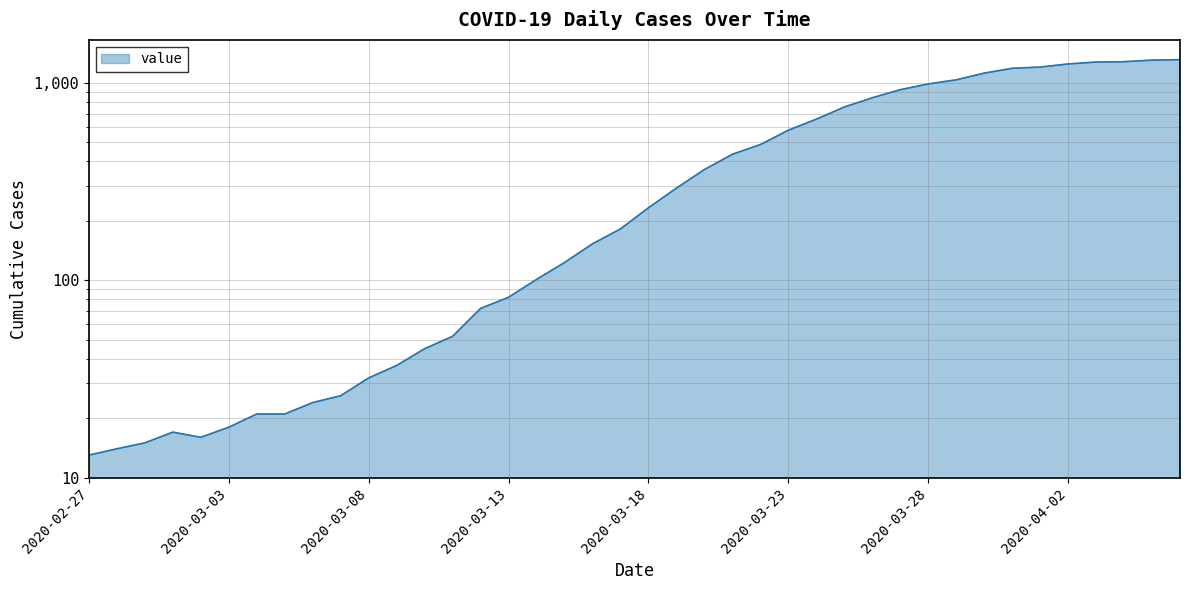

Reading left to right, list all the values displayed in this chart.

13	14	15	17	16	18	21	21	24	26	32	37	45	52	72	82	101	123	153	182	233	293	364	435	487	576	655	755	841	924	988	1037	1121	1186	1203	1248	1276	1281	1305	1312